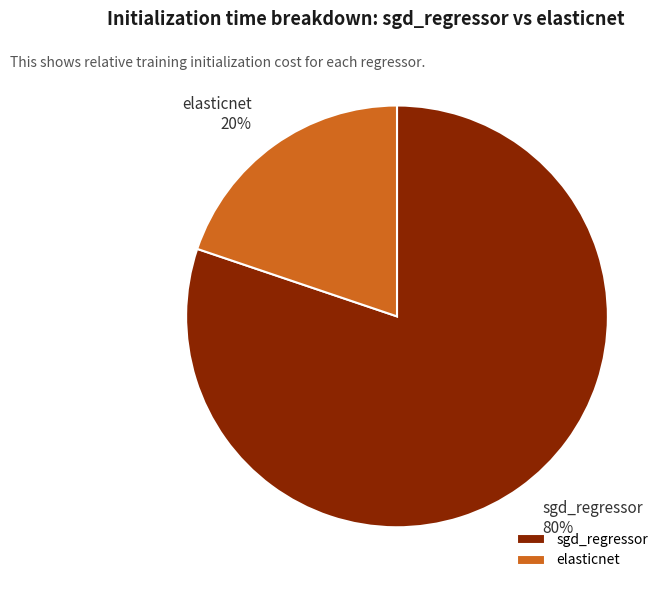

Is it true that sgd_regressor is 80% of the pie?

True